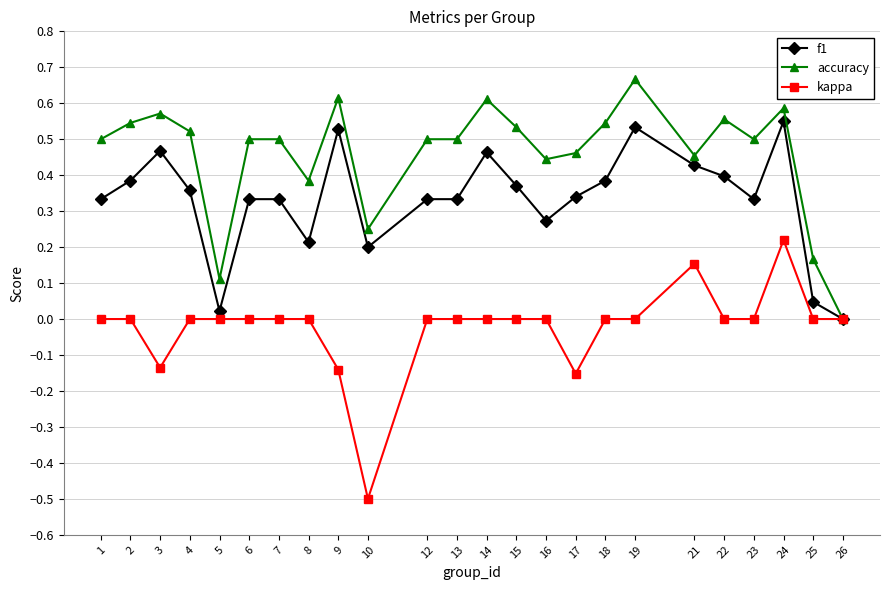

At which label does kappa reach its minimum?

10